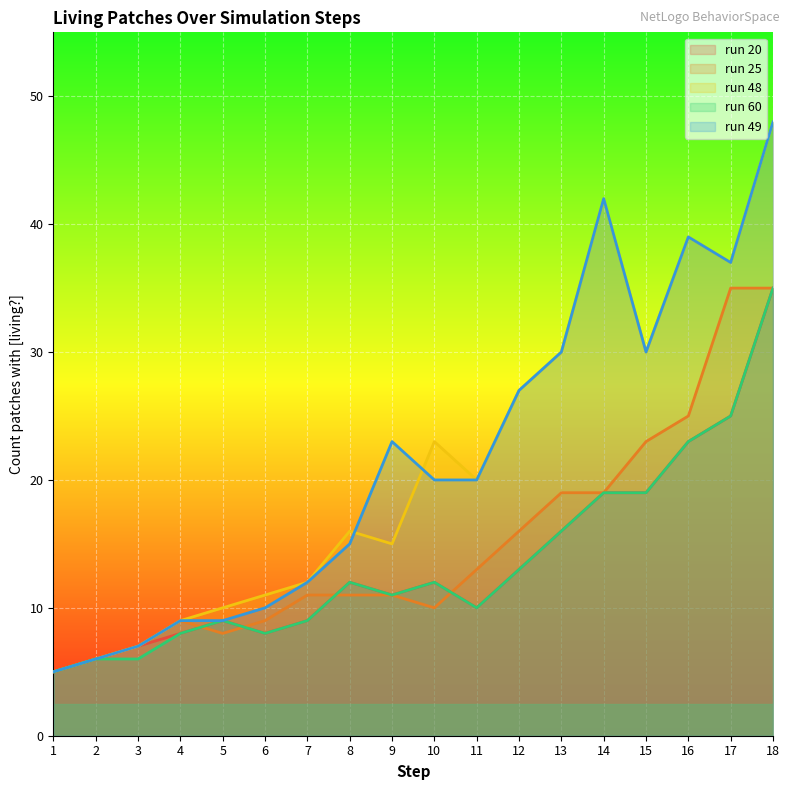

Reading right to left, extract all data points from this chart.

run 20: 18=35	17=25	16=23	15=19	14=19	13=16	12=13	11=10	10=12	9=11	8=12	7=9	6=8	5=9	4=8	3=7	2=6	1=5
run 25: 18=35	17=35	16=25	15=23	14=19	13=19	12=16	11=13	10=10	9=11	8=11	7=11	6=9	5=8	4=9	3=7	2=6	1=5
run 48: 18=48	17=37	16=39	15=30	14=42	13=30	12=27	11=20	10=23	9=15	8=16	7=12	6=11	5=10	4=9	3=7	2=6	1=5
run 60: 18=35	17=25	16=23	15=19	14=19	13=16	12=13	11=10	10=12	9=11	8=12	7=9	6=8	5=9	4=8	3=6	2=6	1=5
run 49: 18=48	17=37	16=39	15=30	14=42	13=30	12=27	11=20	10=20	9=23	8=15	7=12	6=10	5=9	4=9	3=7	2=6	1=5